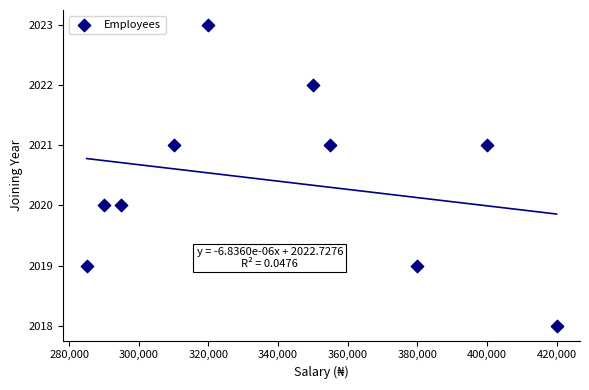

What is the average Y value?

2020